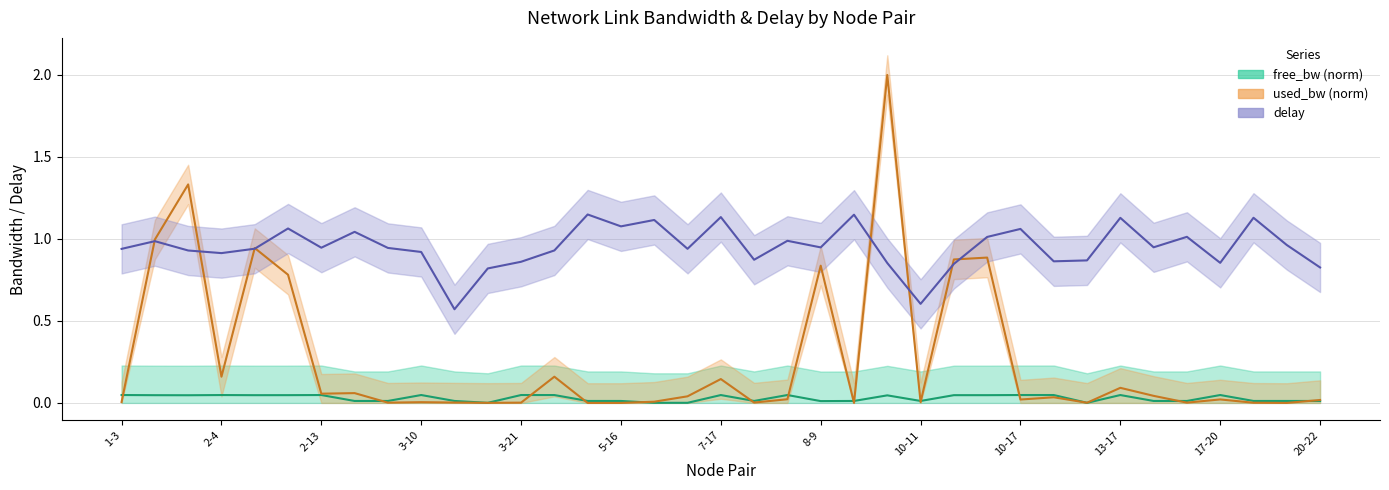

What is the sum of the delay values at 2-4 and 5-16?

2.0